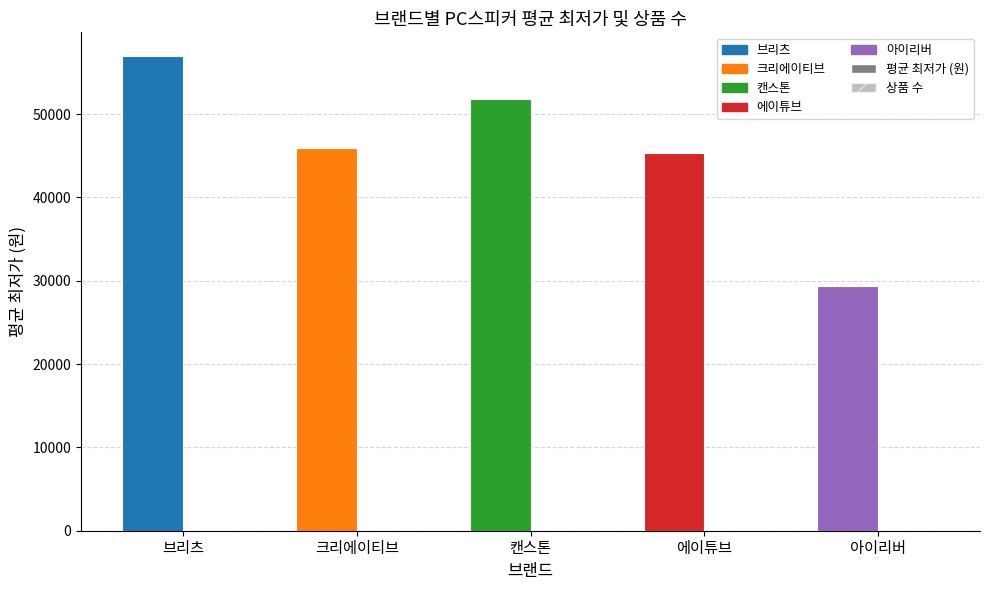

What is the total value across all series at 브리츠?

56971